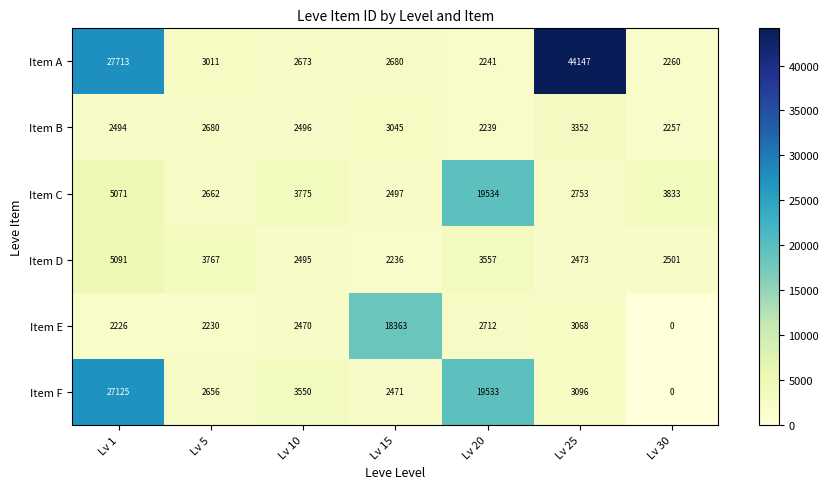

How many series are shown in this chart?

6